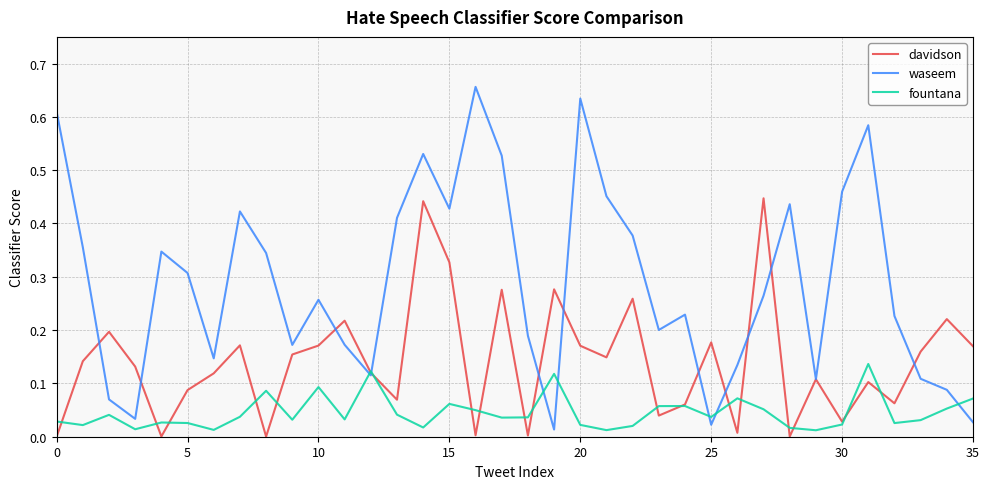

At how many categories does at least one series exceed 0?

36